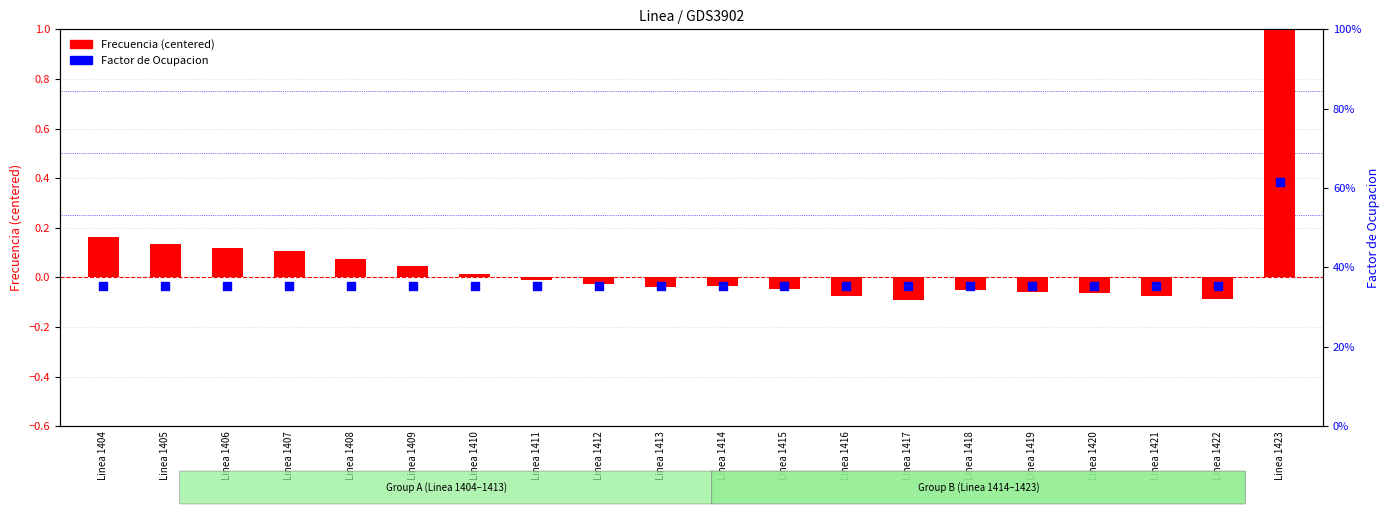

What are all the series names shown in the legend?

Frecuencia (centered), Factor de Ocupacion